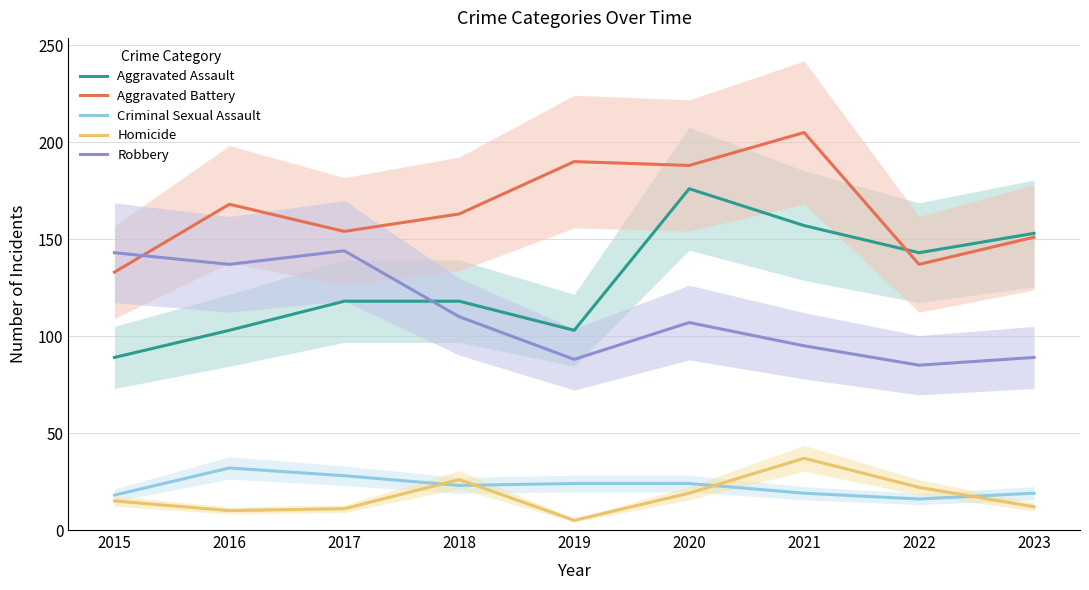

Is the value of Criminal Sexual Assault at 2020 greater than the value of Aggravated Battery at 2019?

No